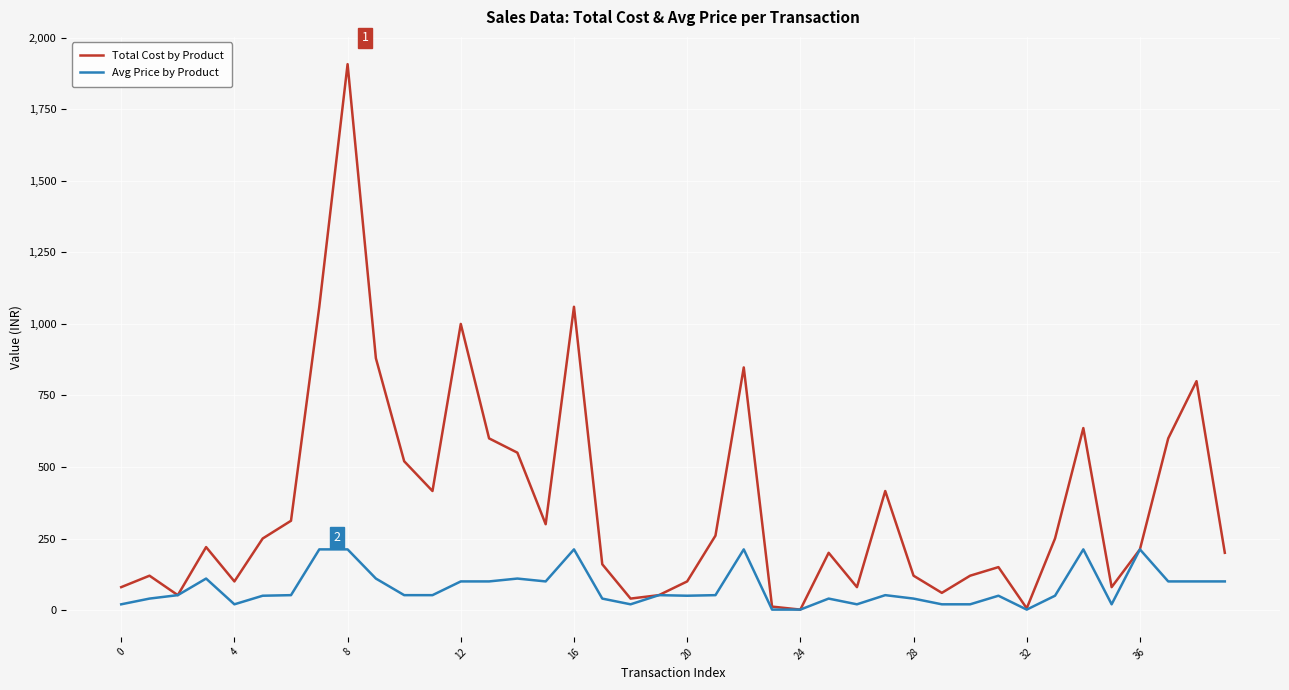

How many categories are shown in the chart?

40